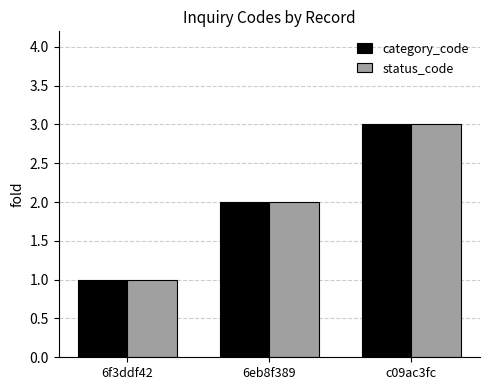

At which category does the chart reach its minimum across all series?

6f3ddf42